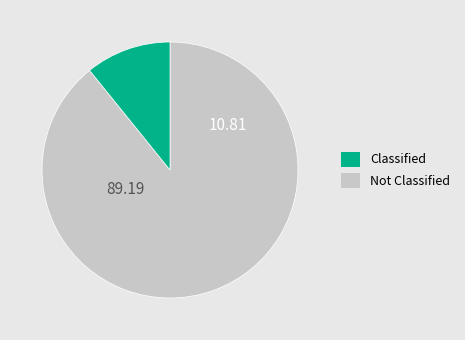

Is there a majority slice in this chart?

Yes